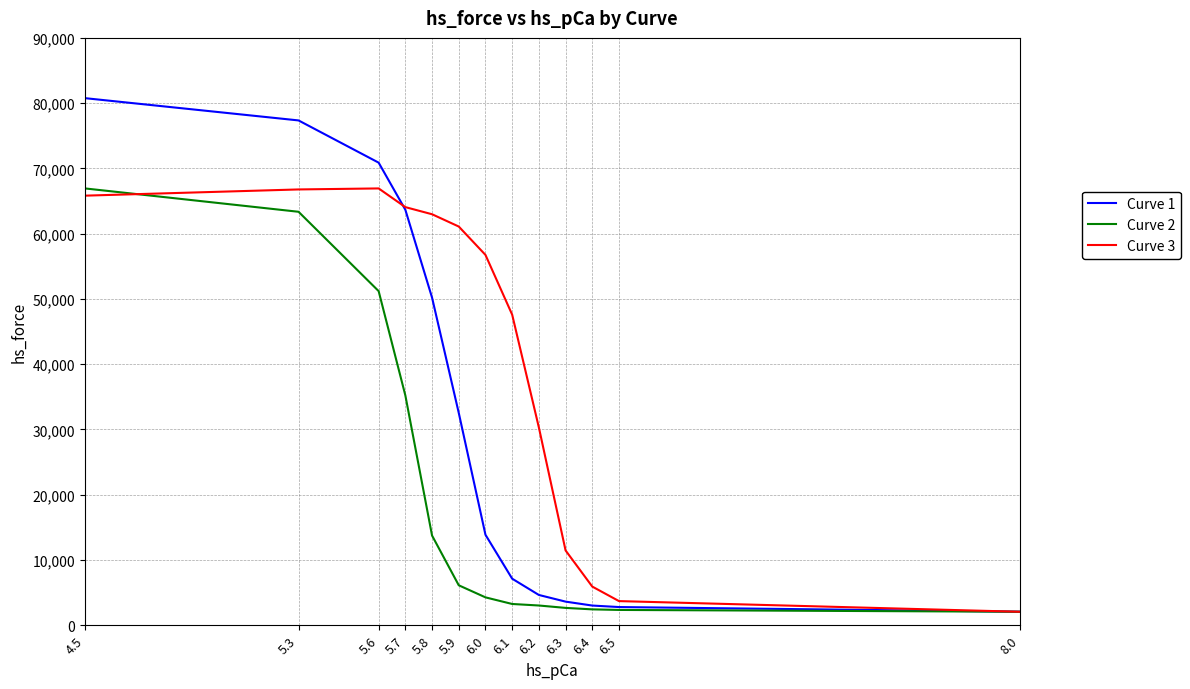

At 6.3, list the series in order from smallest to largest.

Curve 2, Curve 1, Curve 3